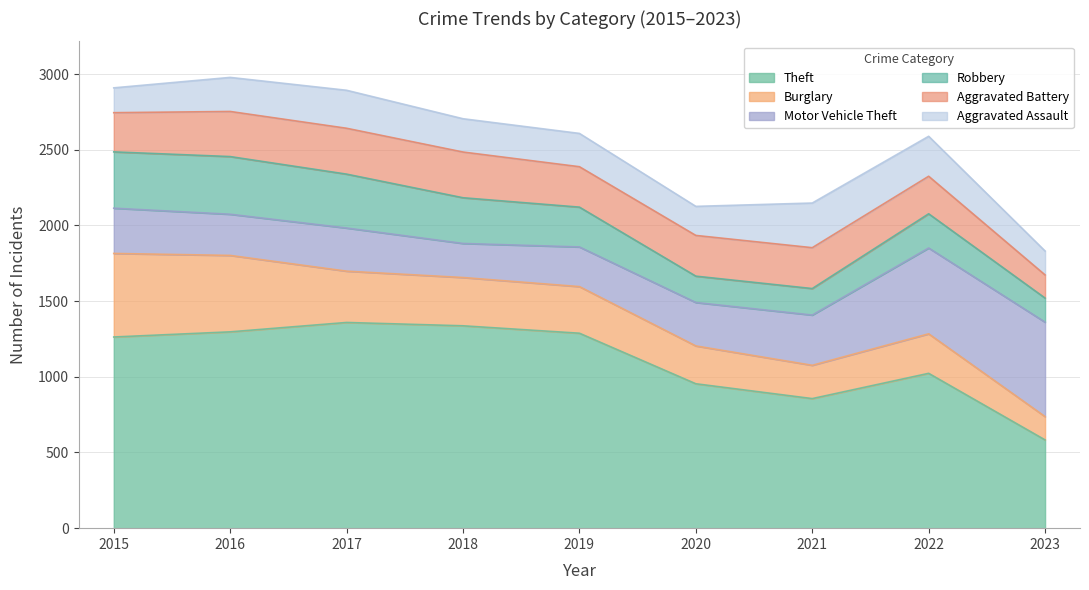

What is the difference between the maximum and minimum values in the Burglary series?

398